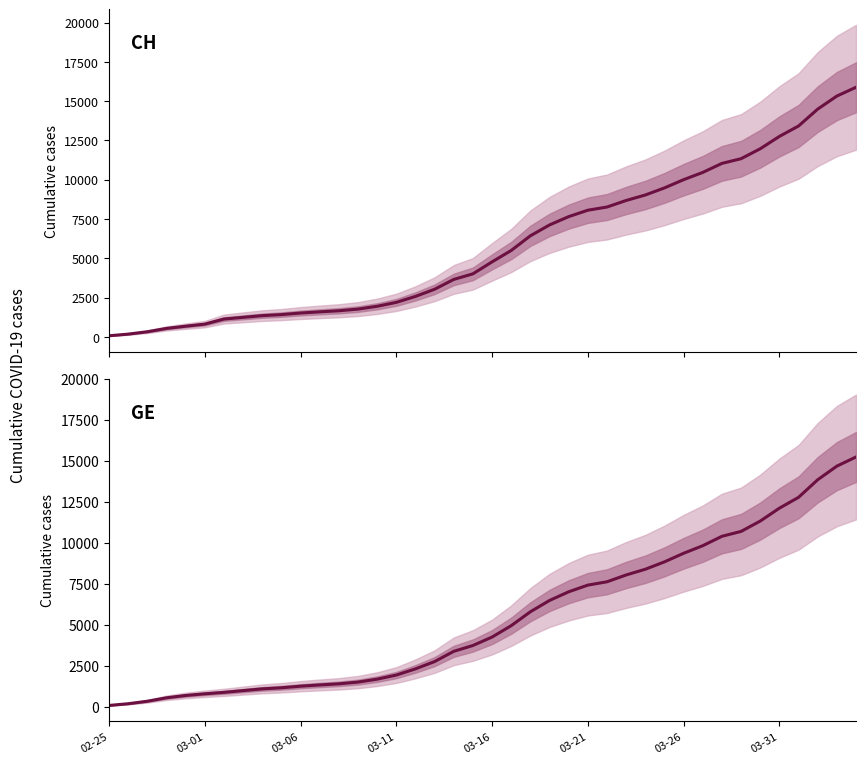

True or false: CH has more than 1 interior local peaks.

False